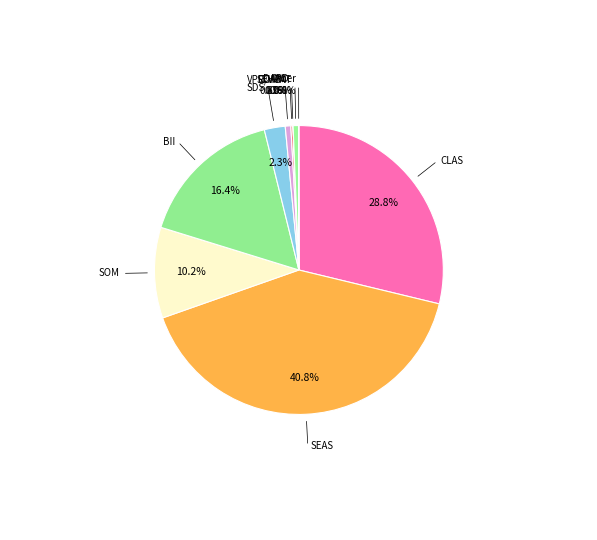

The SOM slice represents 10% of the pie. True or false?

True